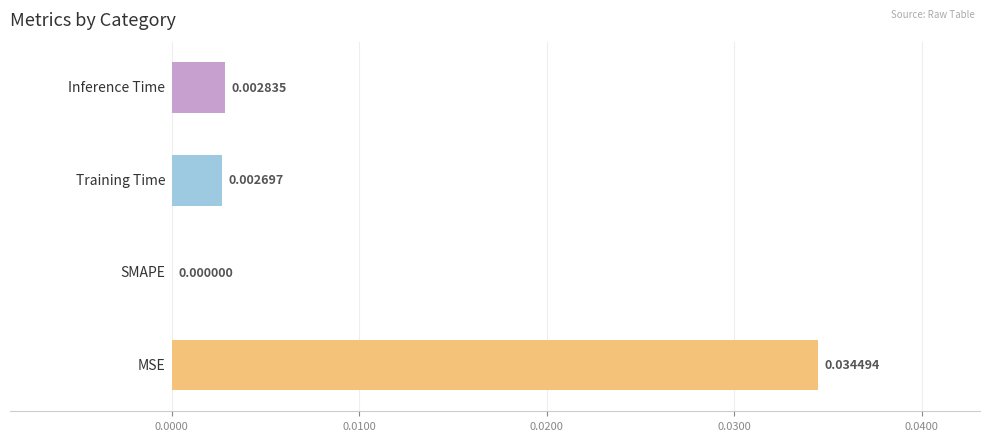

Does the chart contain stacked bars?

No